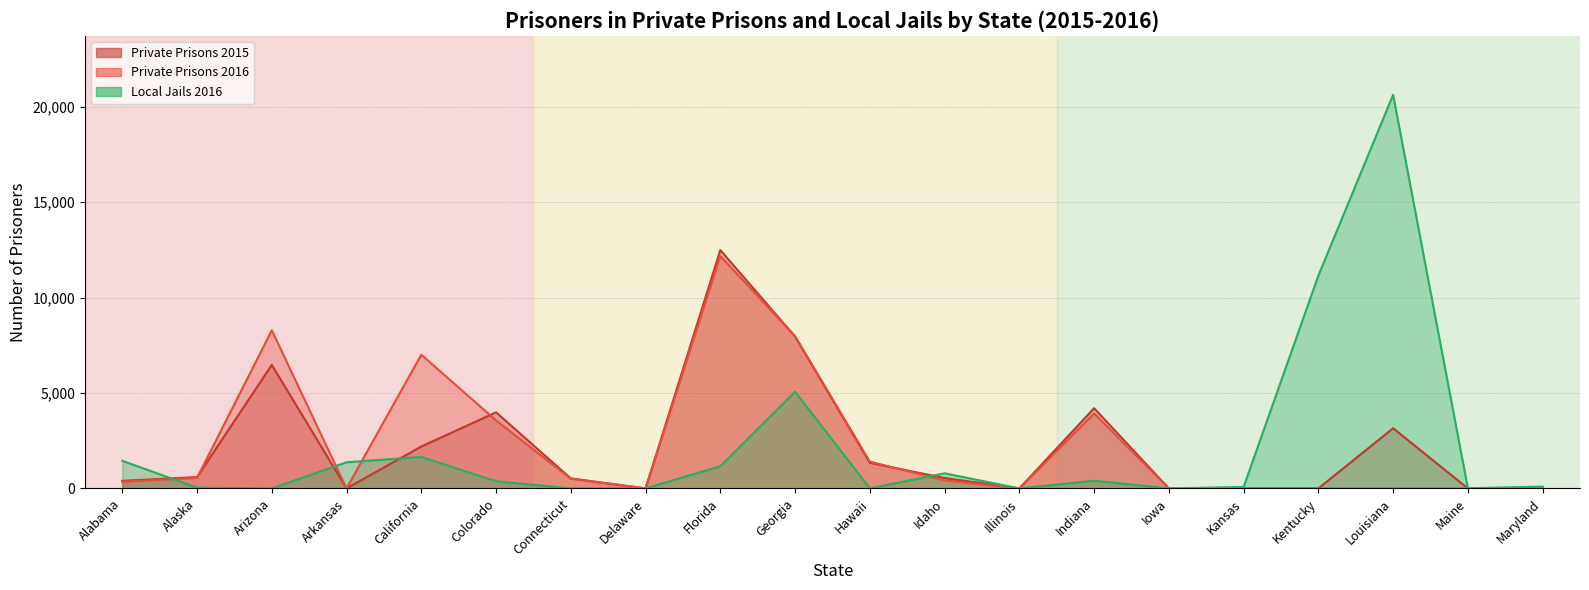

What is the total value across all series at California?

10851